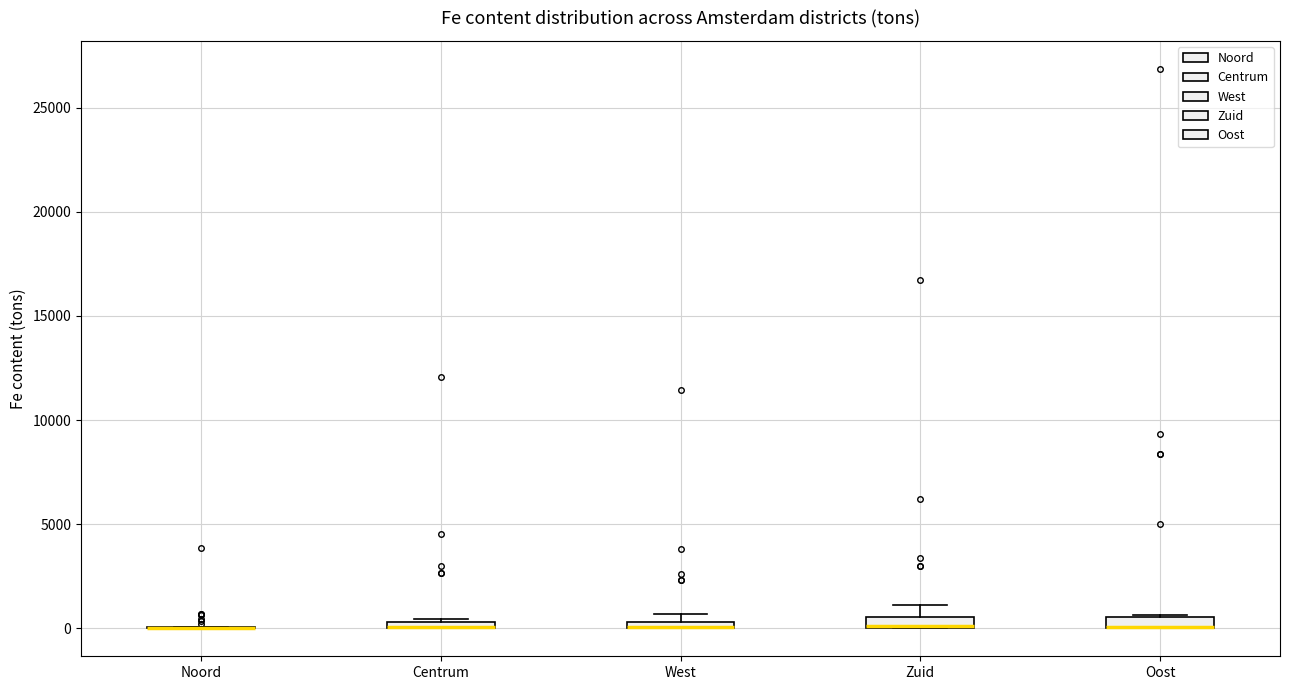

Where is the lower edge of the box for Zuid on the y-axis? The values are not printed on the chart, so give them approximately, as read against the axis.

0